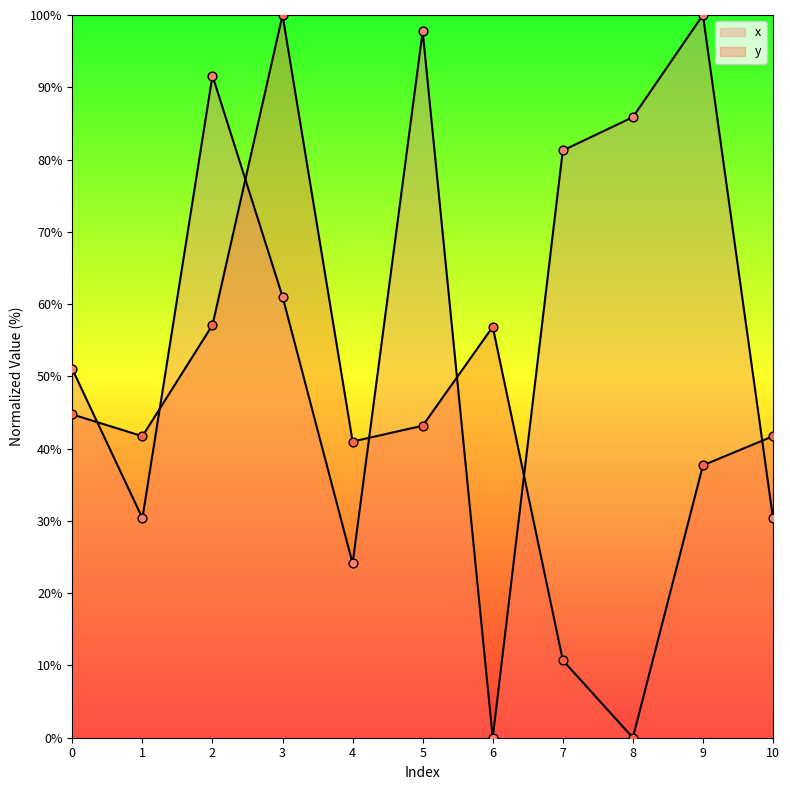

Which series contains the lowest Y value?

x